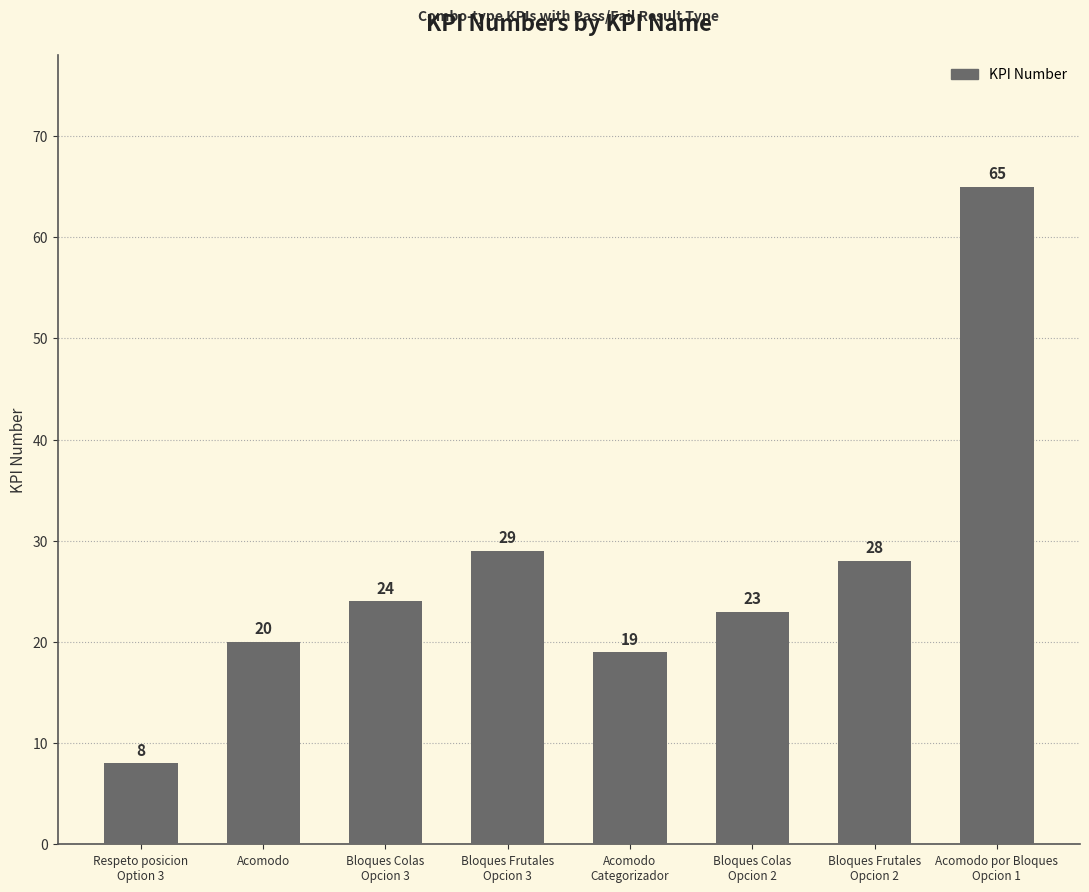

What is the change in value from Respeto posicion
Option 3 to Bloques Colas
Opcion 3?

+16